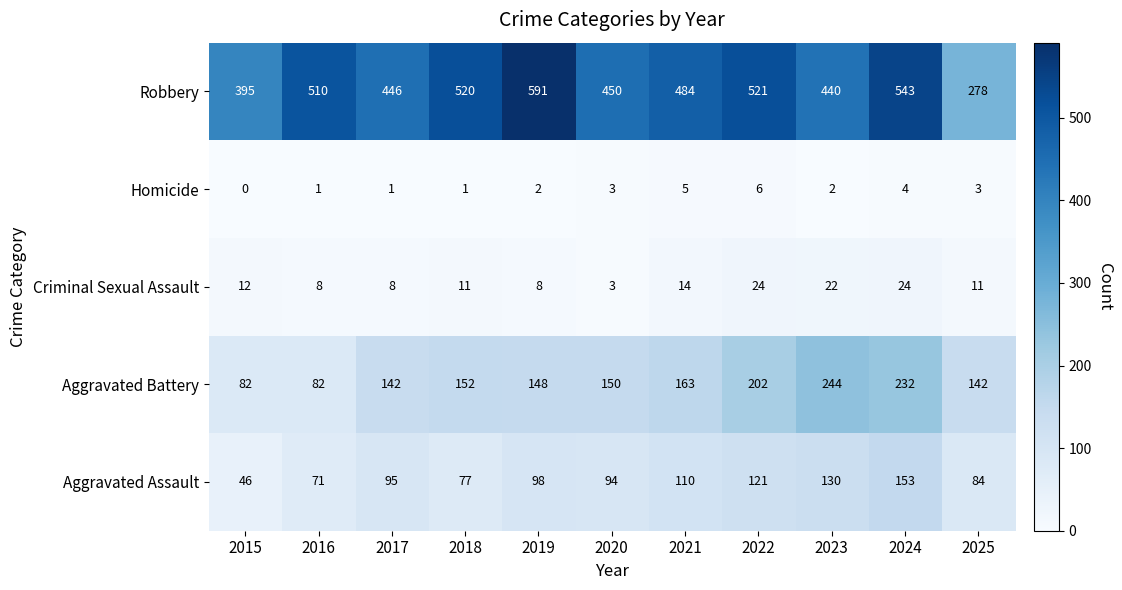

What is the difference between the Criminal Sexual Assault values at 2025 and 2024?

13